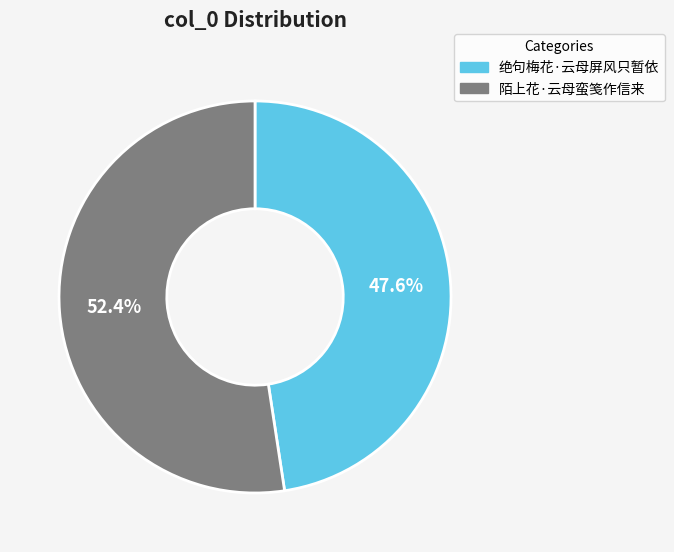

To the nearest percent, what percentage of the pie is 绝句梅花·云母屏风只暂依?

48%